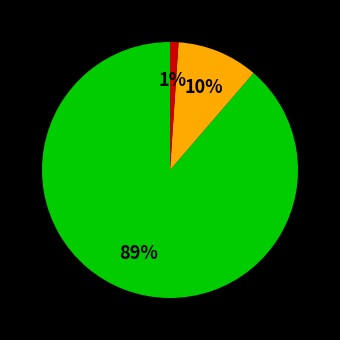

Is there a majority slice in this chart?

Yes